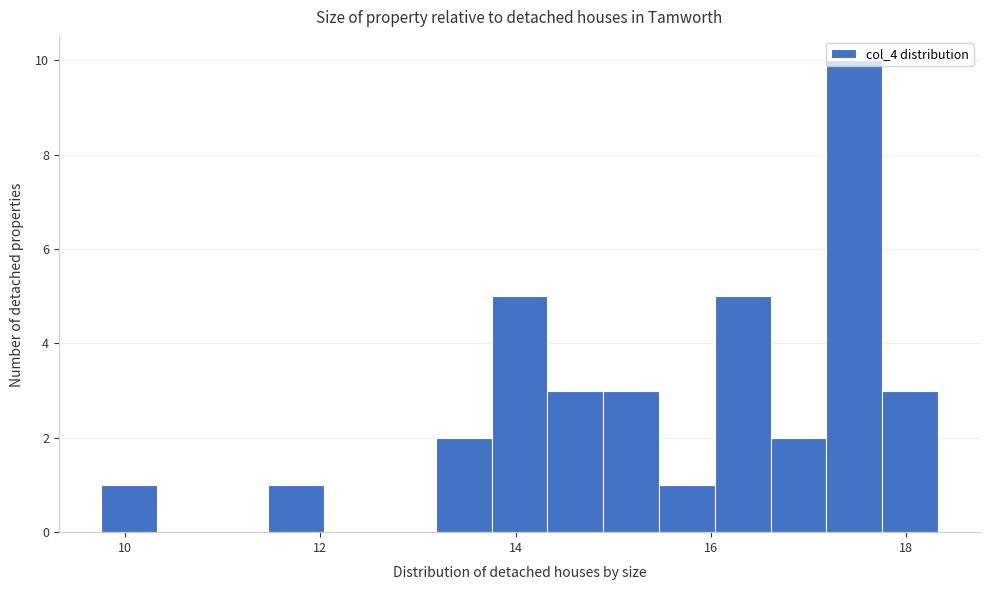

Around what value on the x-axis is the tallest bar? Give the approximate position of its centre, as read against the axis.

17.4